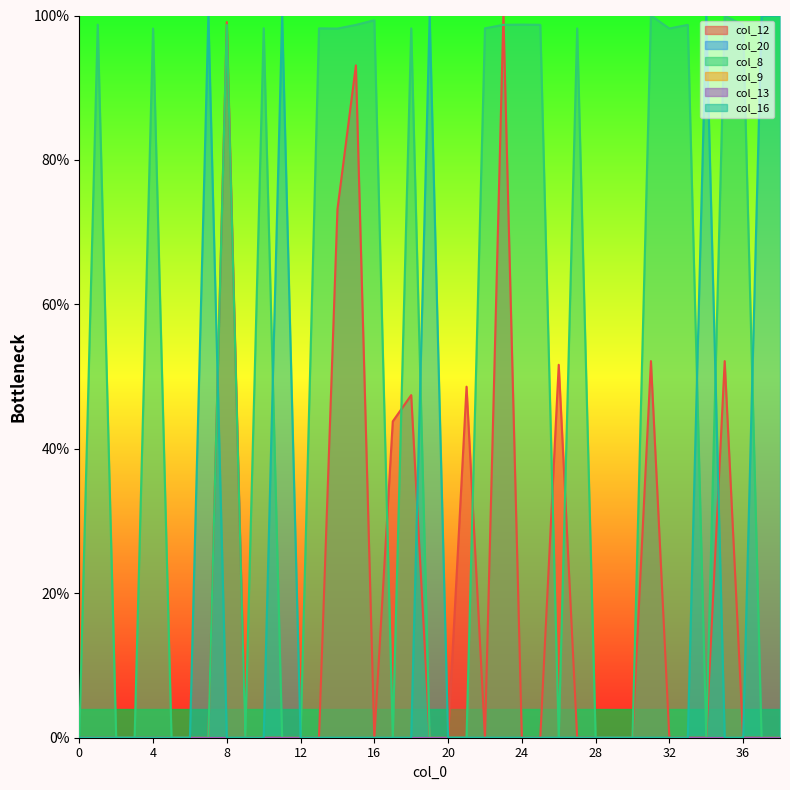

How many times do col_16 and col_8 cross each other?

6